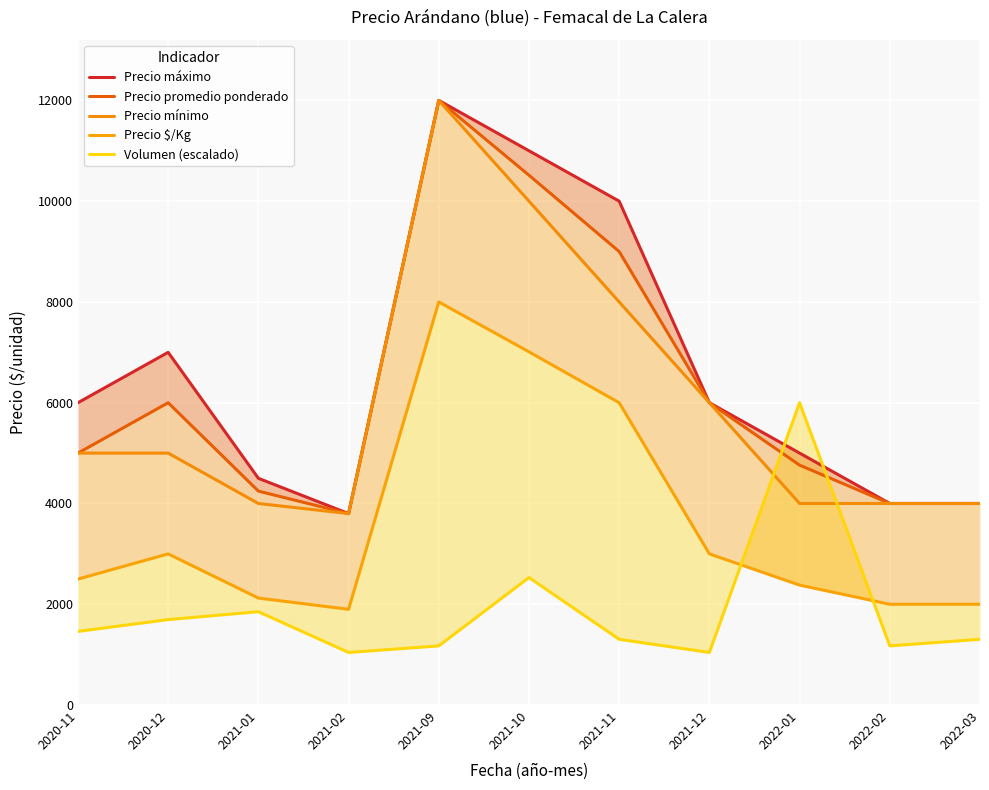

At which label does Volumen (escalado) first exceed 1304?

2020-11